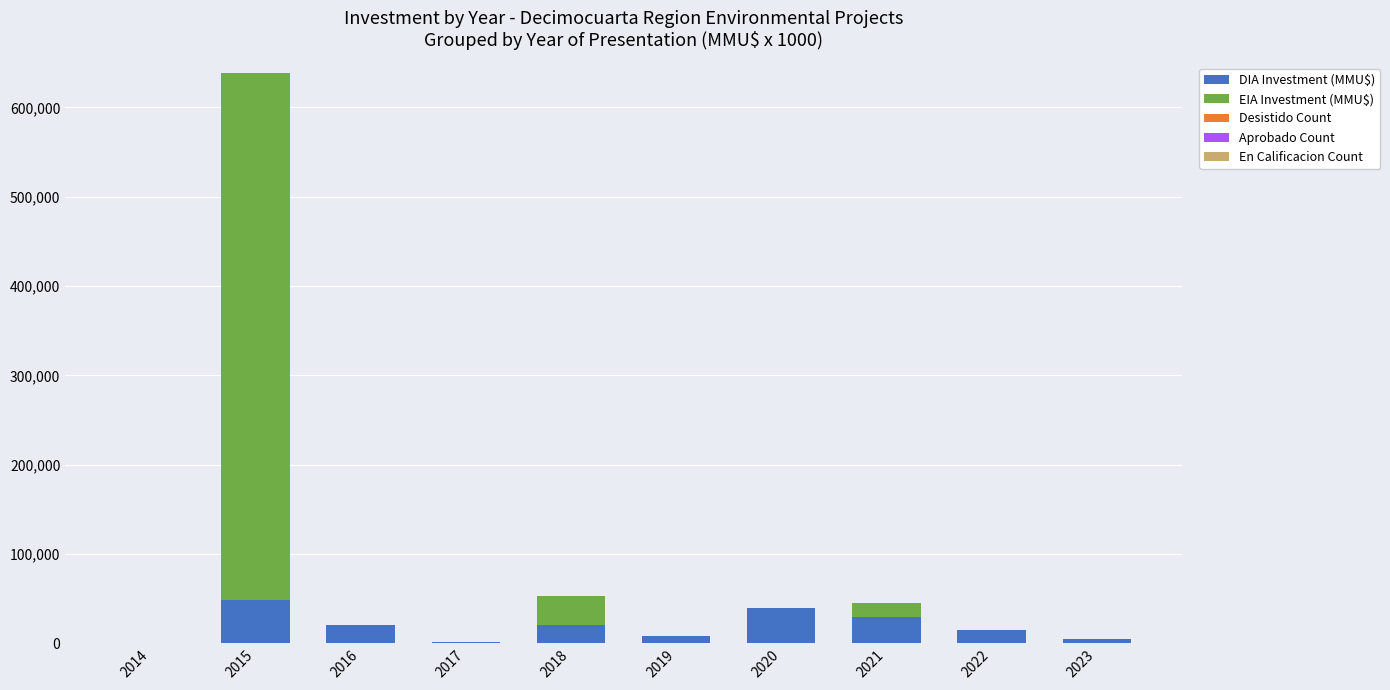

What is the highest value of the DIA Investment (MMU$) series?

48700